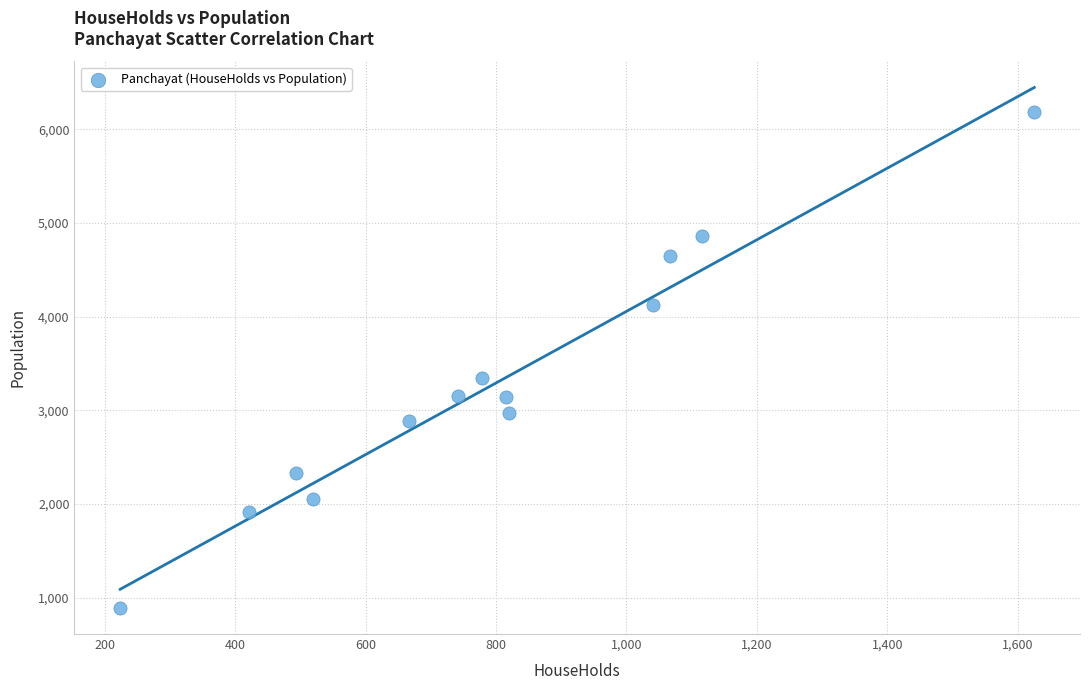

What Y value in the scatter plot is closest to 3538?

3348